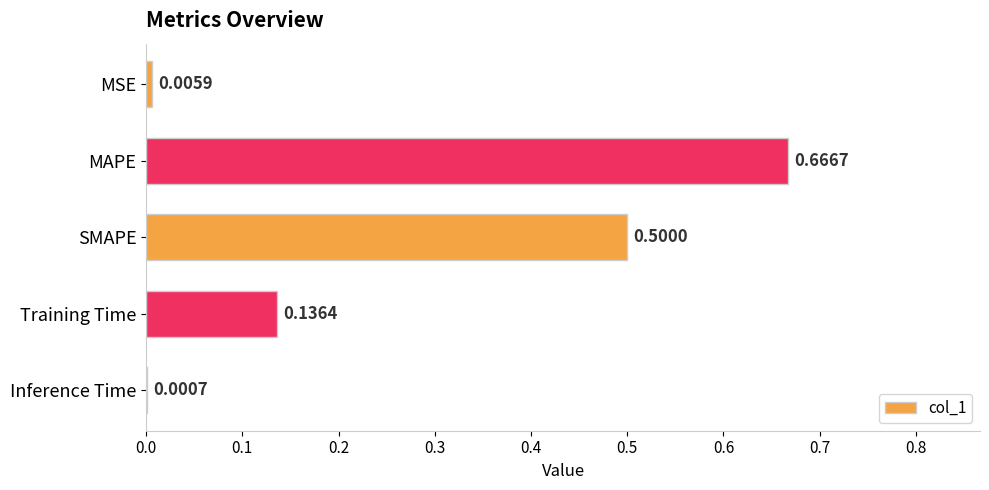

How many distinct data groups are displayed?

1